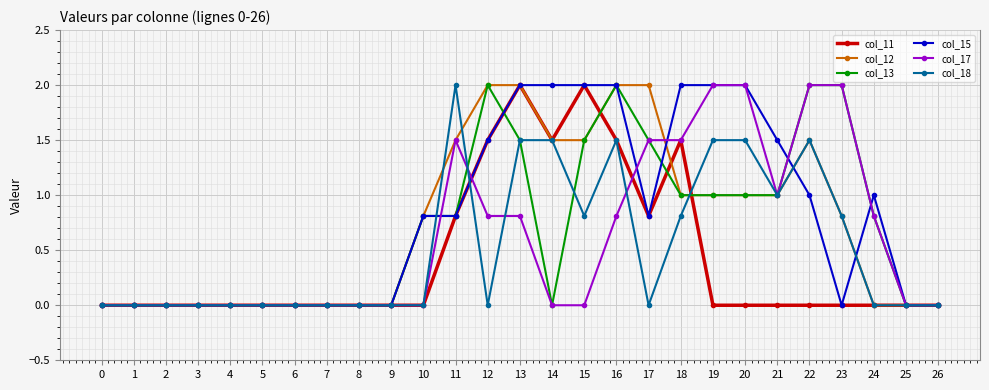

Is it true that col_15 equals 1.0 at 22?

True